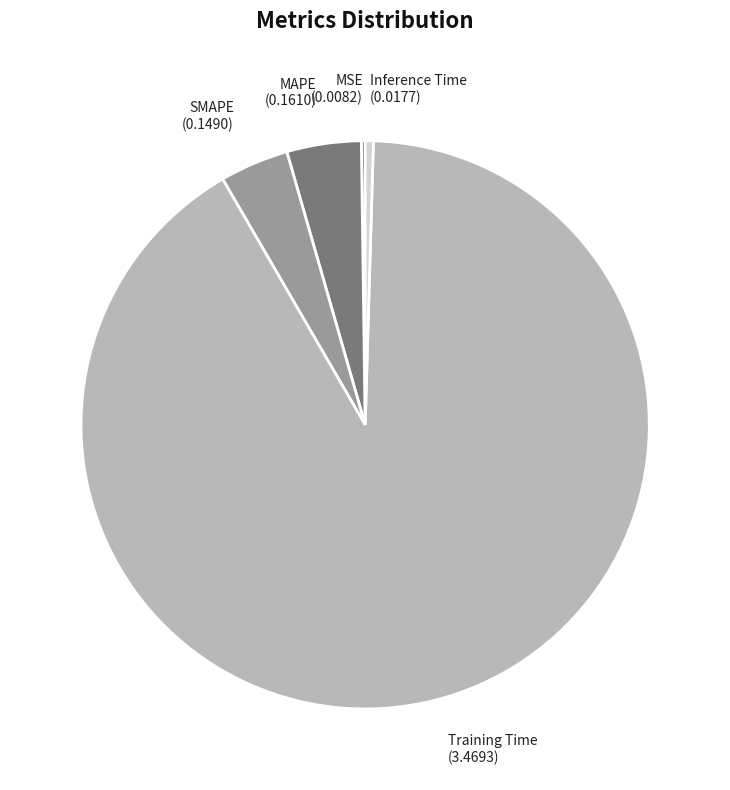

The Training Time (3.4693) slice represents 91% of the pie. True or false?

True